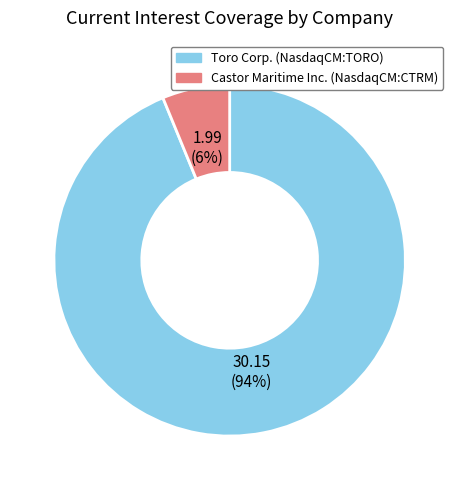

How many slices are in this pie chart?

2